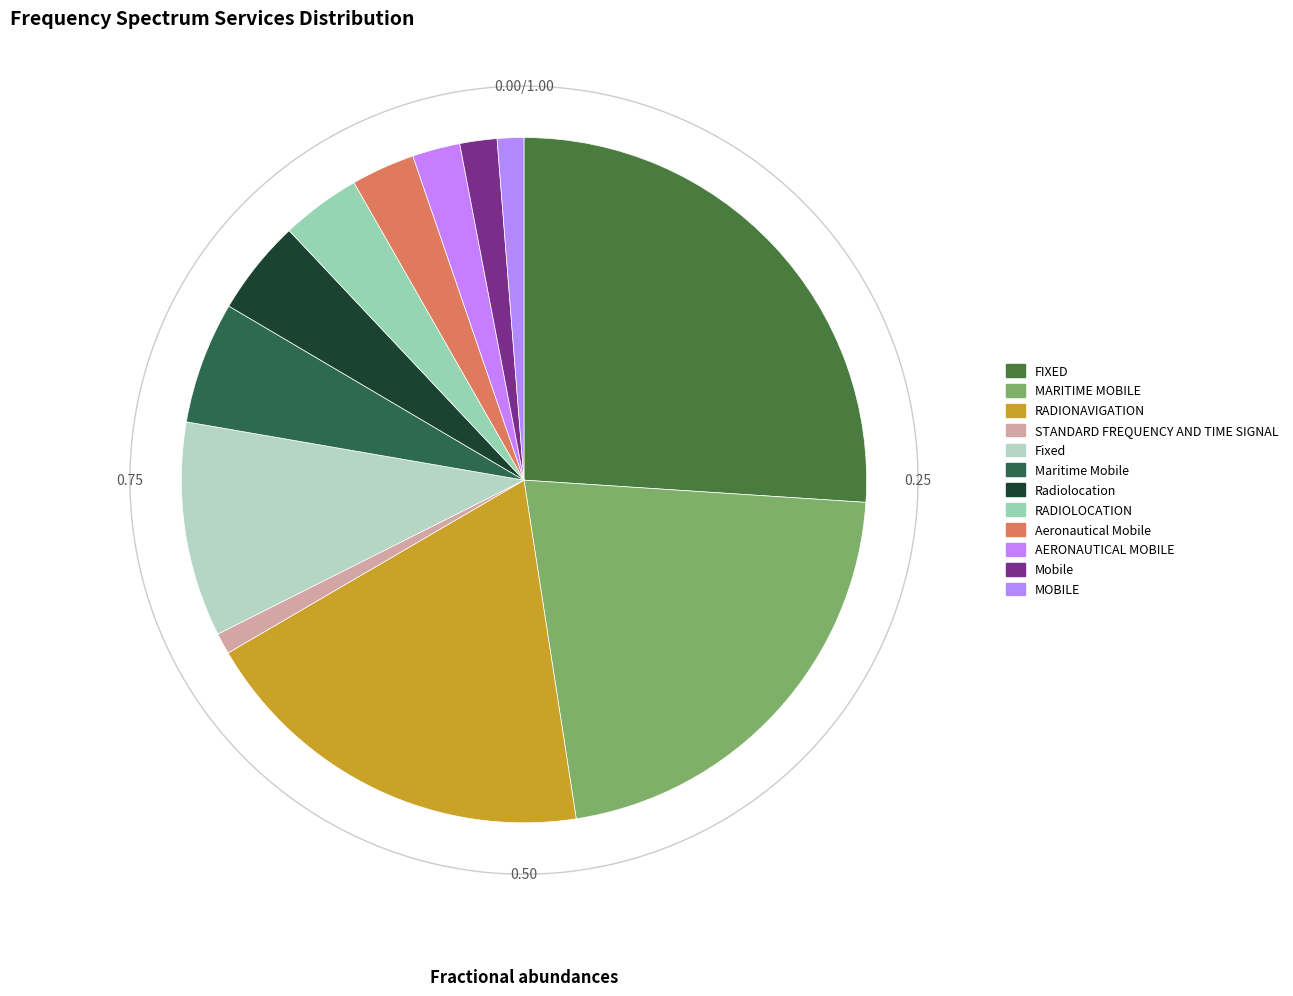

To the nearest percent, what is the difference between the RADIONAVIGATION and Mobile slice percentages?

17%